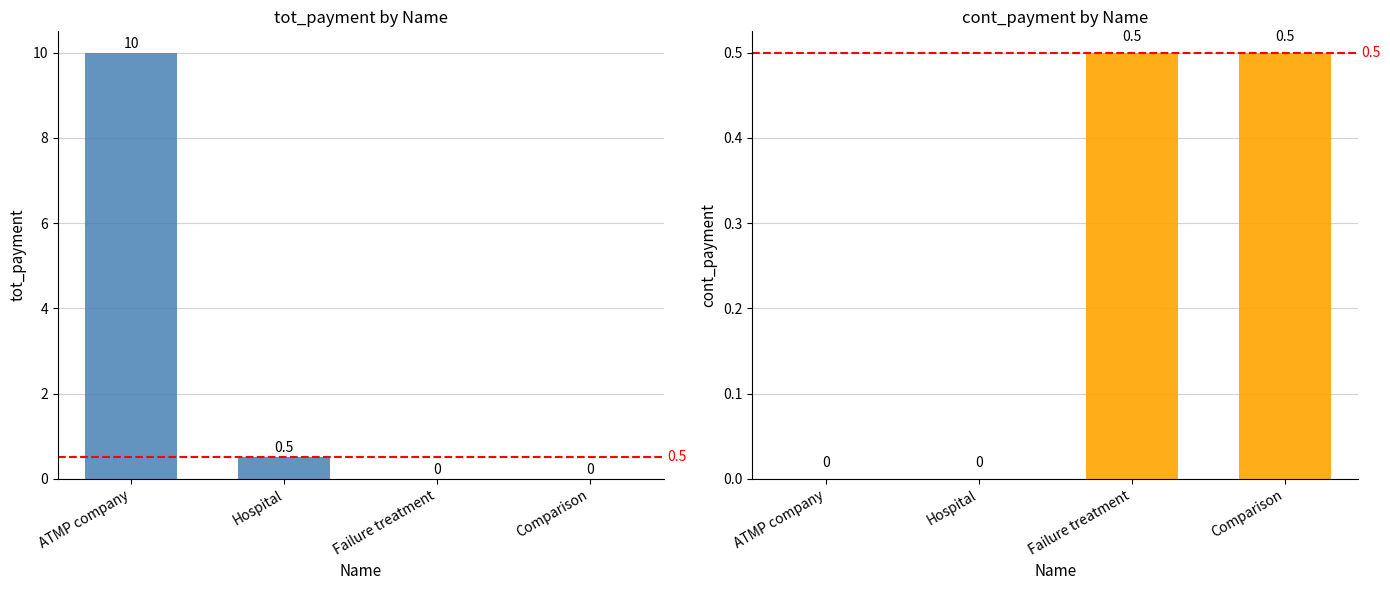

At Comparison, list the series in order from smallest to largest.

tot_payment, cont_payment